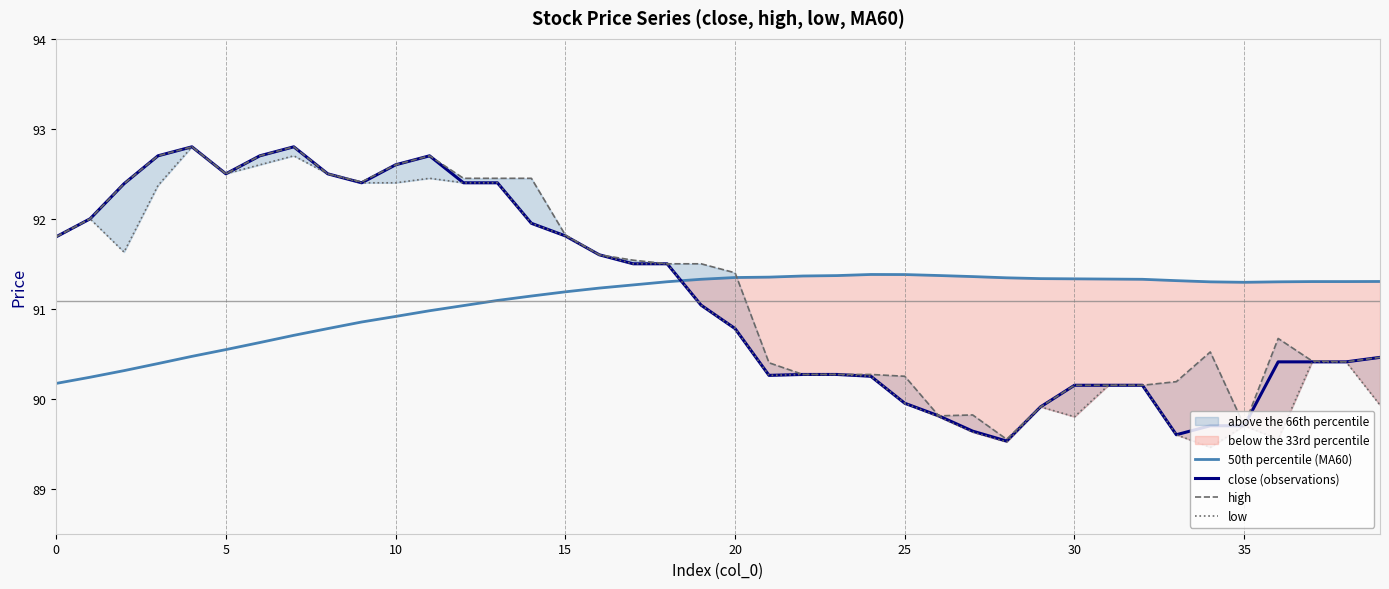

True or false: close (observations) and high cross at least once.

False